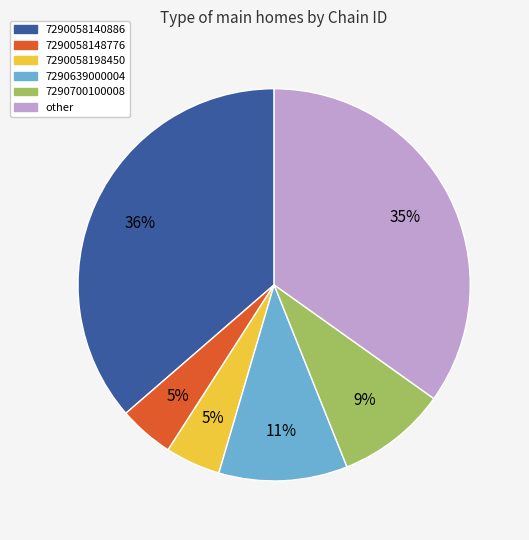

The 7290058148776 slice represents 5% of the pie. True or false?

True